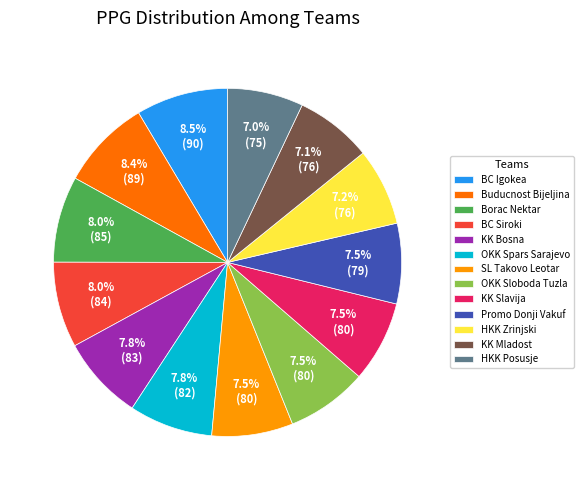

The BC Siroki slice represents 8% of the pie. True or false?

True